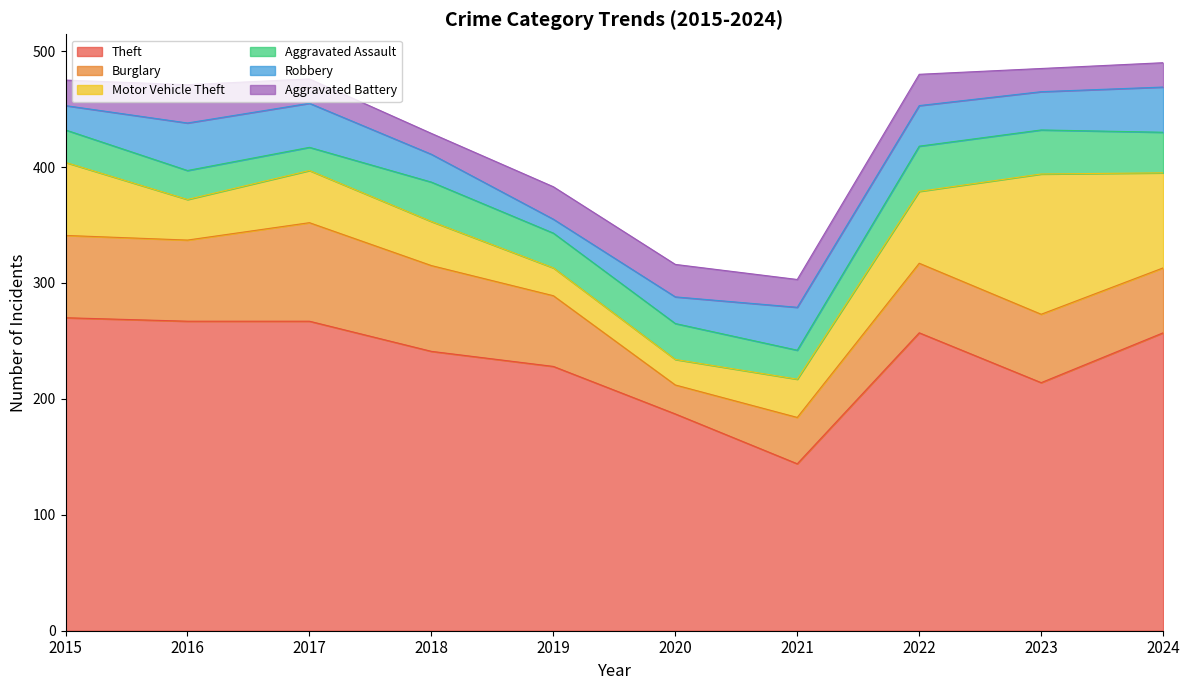

Which series has the widest spread of values?

Theft